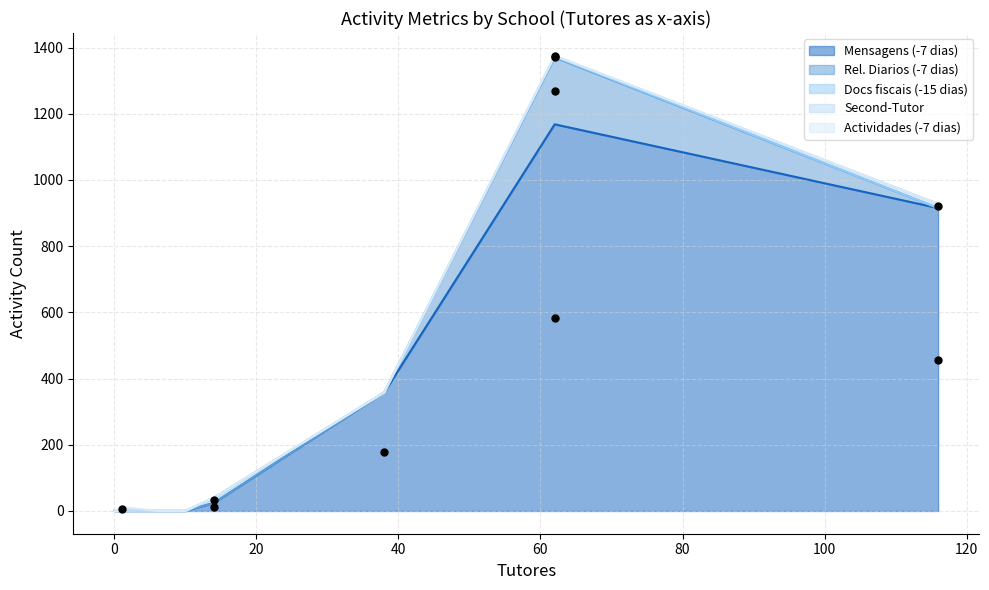

Which series has the widest spread of Y values?

Mensagens (-7 dias)